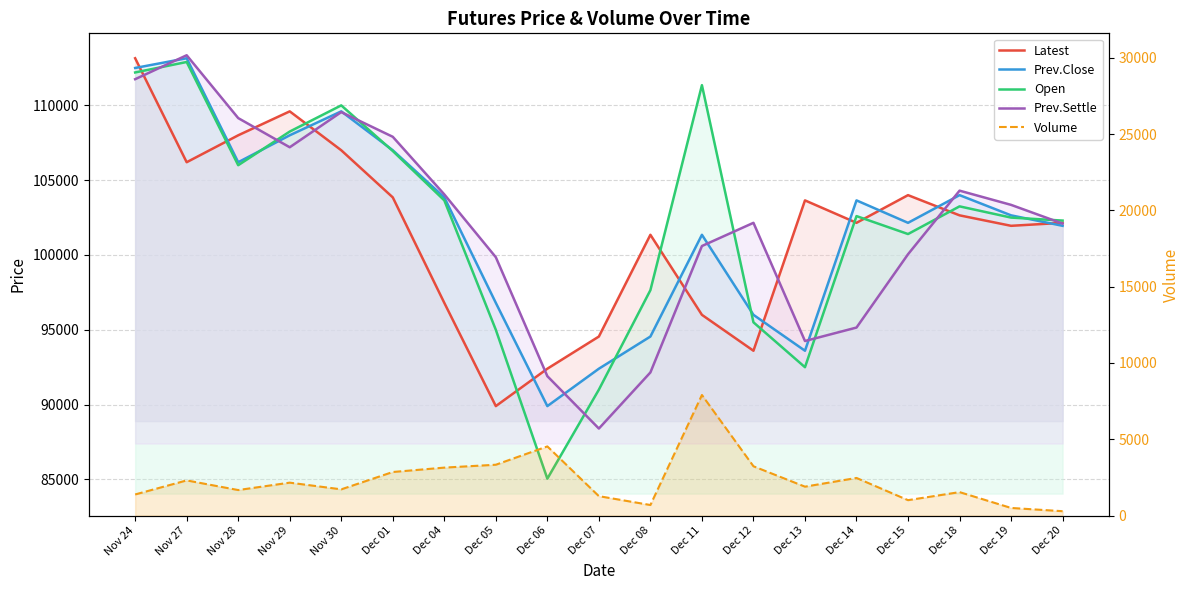

What is the label of the 10th point from the right?

Dec 07